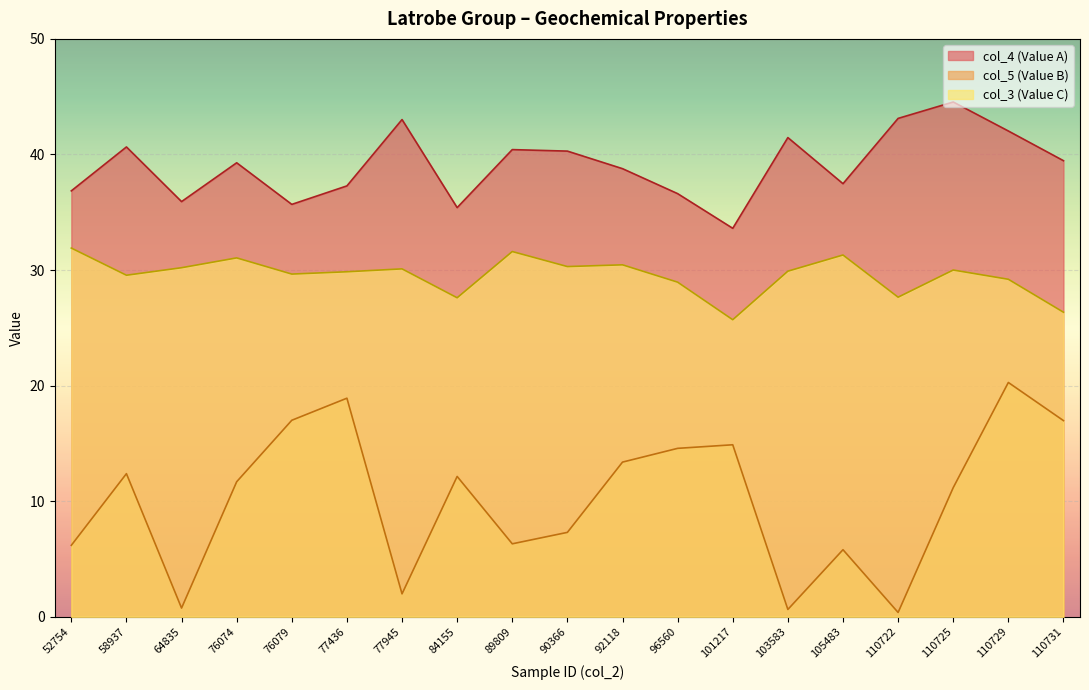

At how many categories does at least one series exceed 40?

8